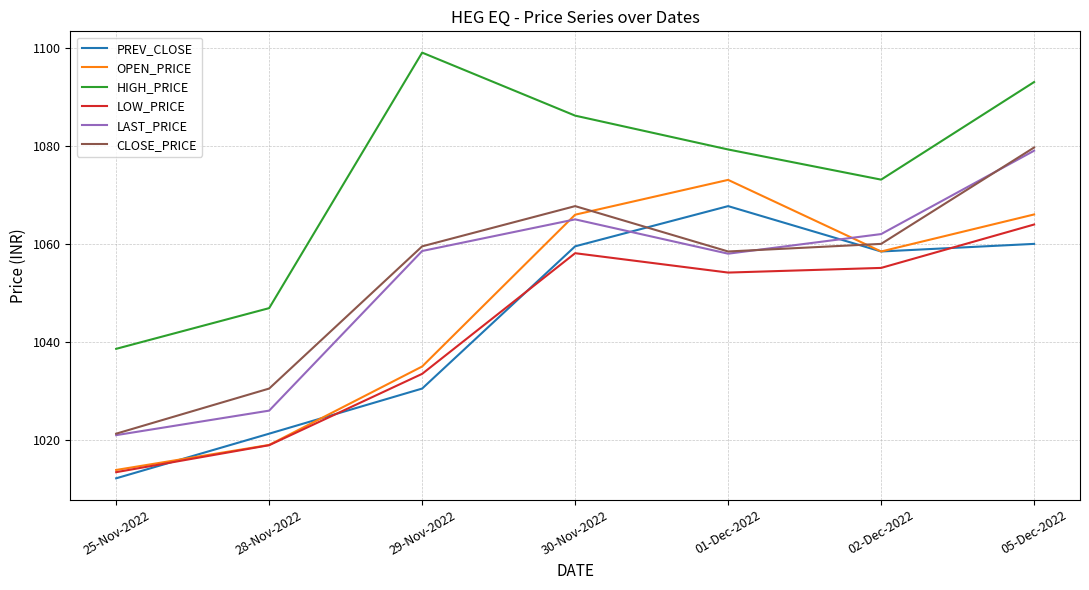

What position from the left is 01-Dec-2022?

5